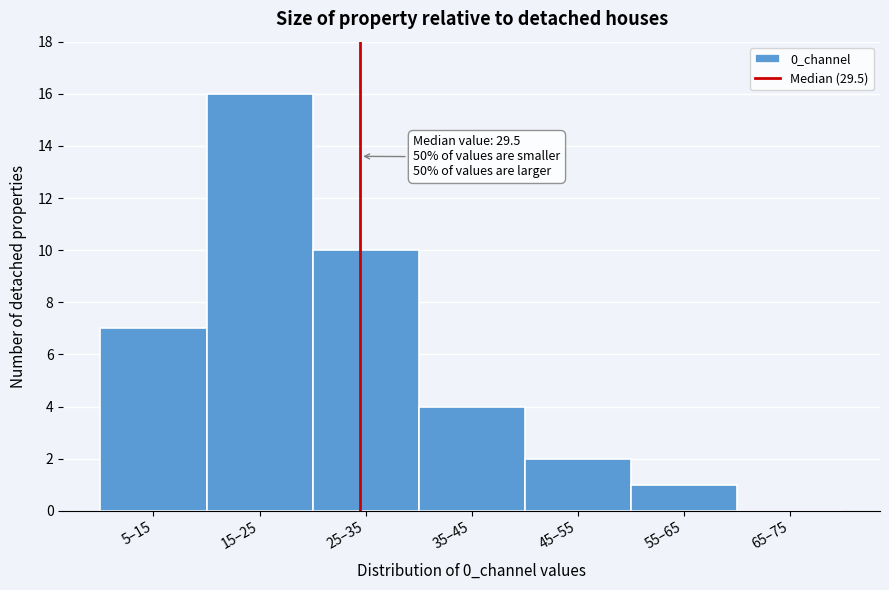

Reading right to left, transcribe all the data shown in this chart.

65–75=0	55–65=1	45–55=2	35–45=4	25–35=10	15–25=16	5–15=7